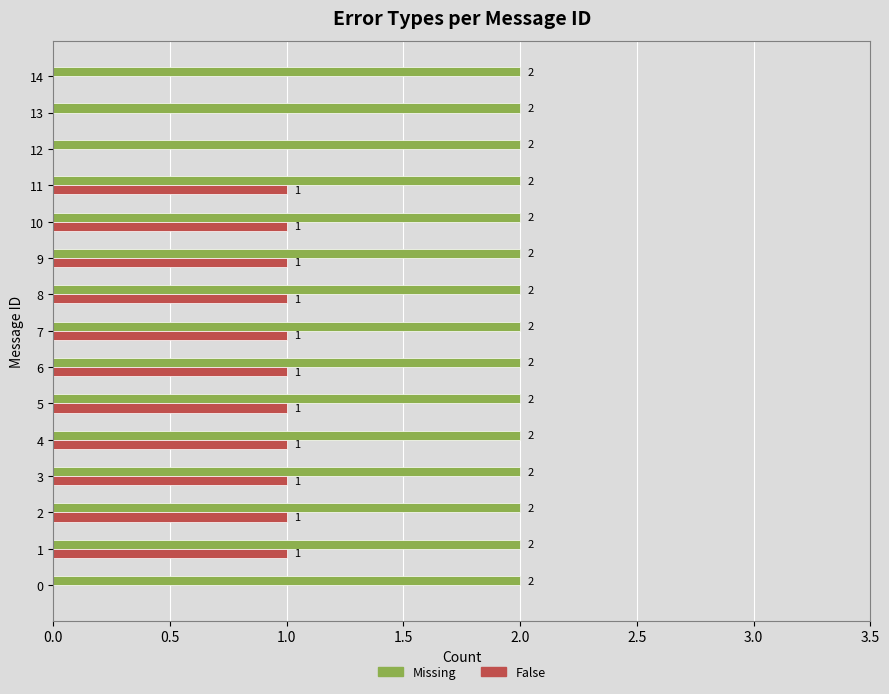

How many False values are between 0 and 1?

15